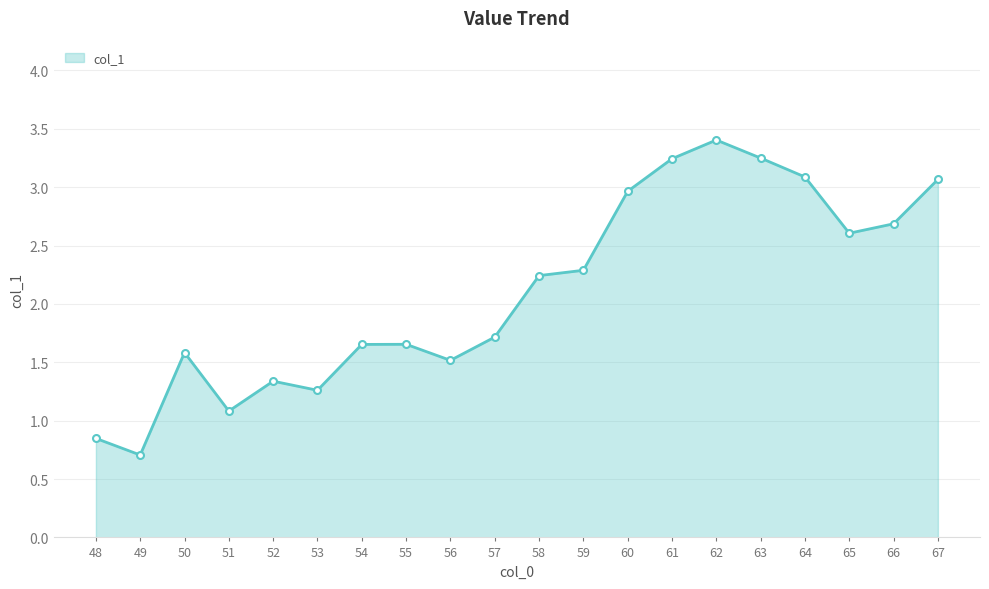

What is the smallest value displayed?

0.7